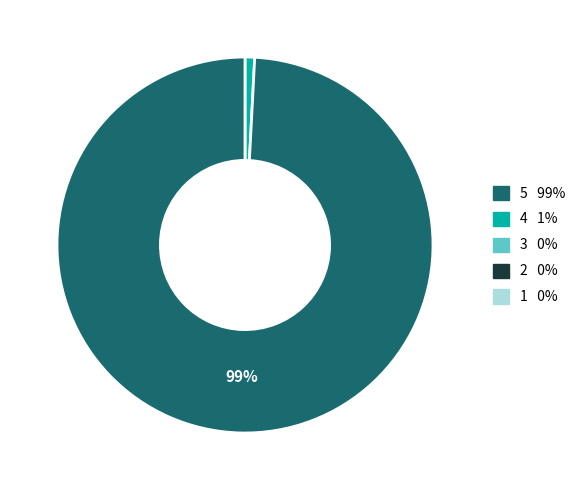

Does any single category account for the majority?

Yes